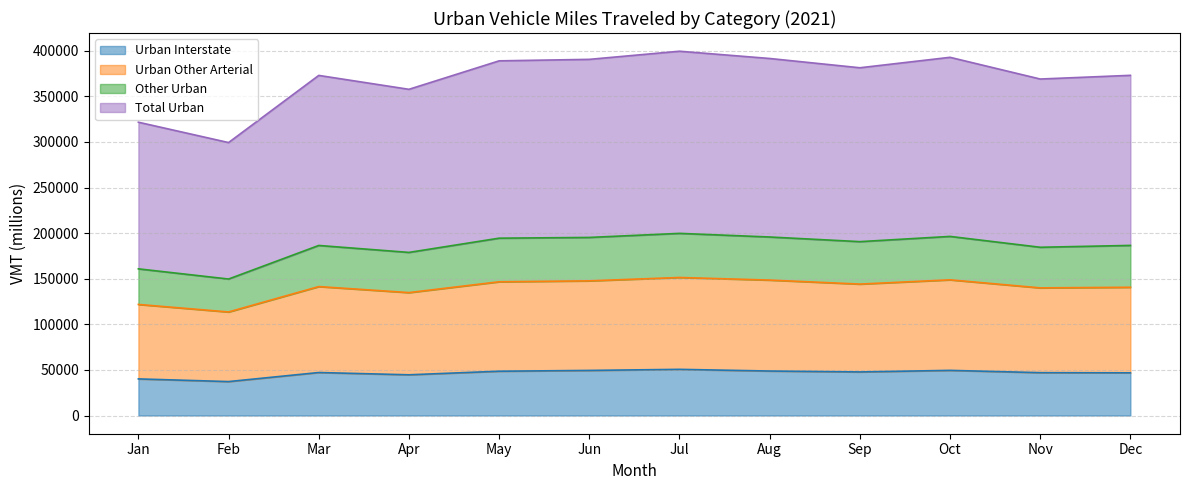

True or false: Total Urban and Urban Other Arterial cross at least once.

False